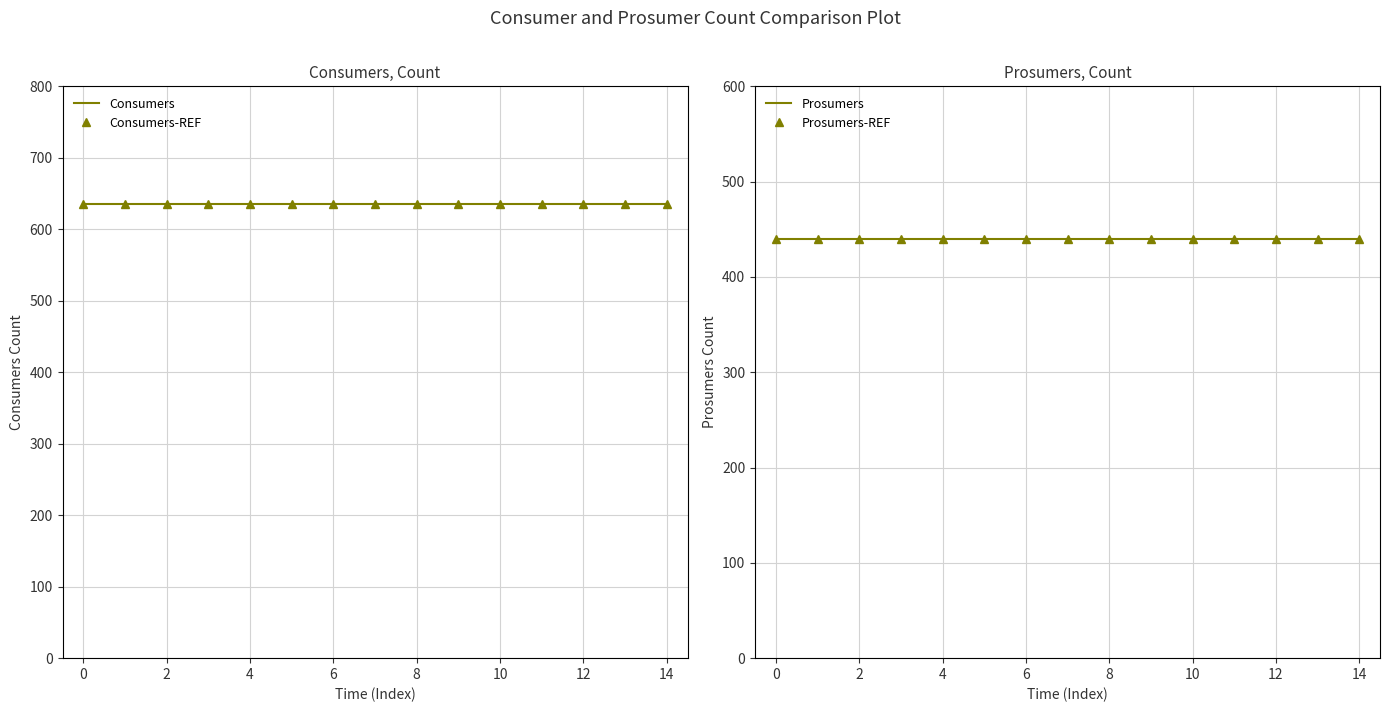

True or false: Prosumers has more than 0 points higher than both neighbors.

False